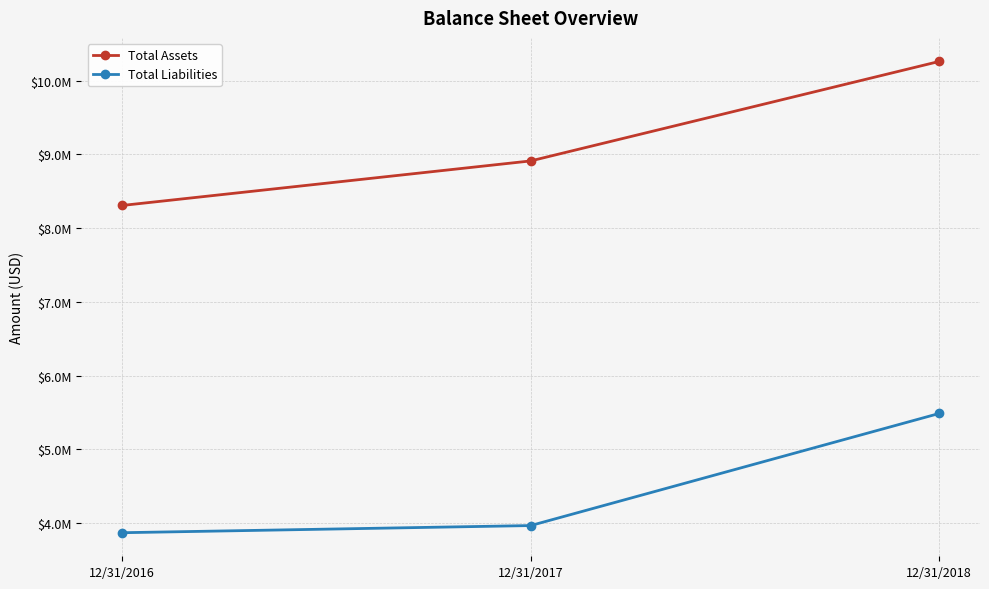

Reading left to right, extract all data points from this chart.

Total Assets: 8306677	8910697	10259757
Total Liabilities: 3868418	3965379	5485517